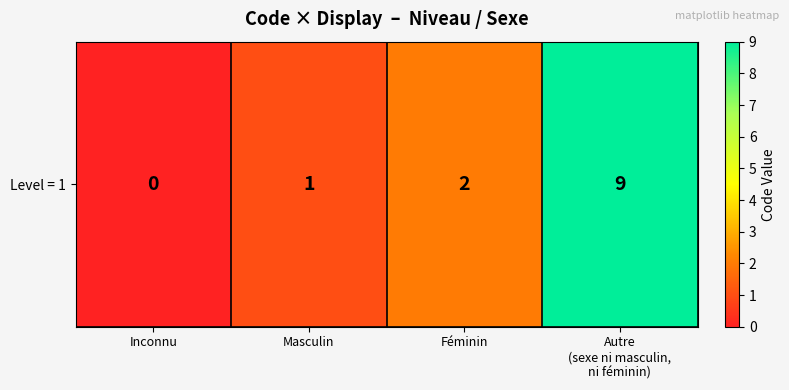

Rank the categories by value from lowest to highest.

Inconnu, Masculin, Féminin, Autre
(sexe ni masculin,
ni féminin)